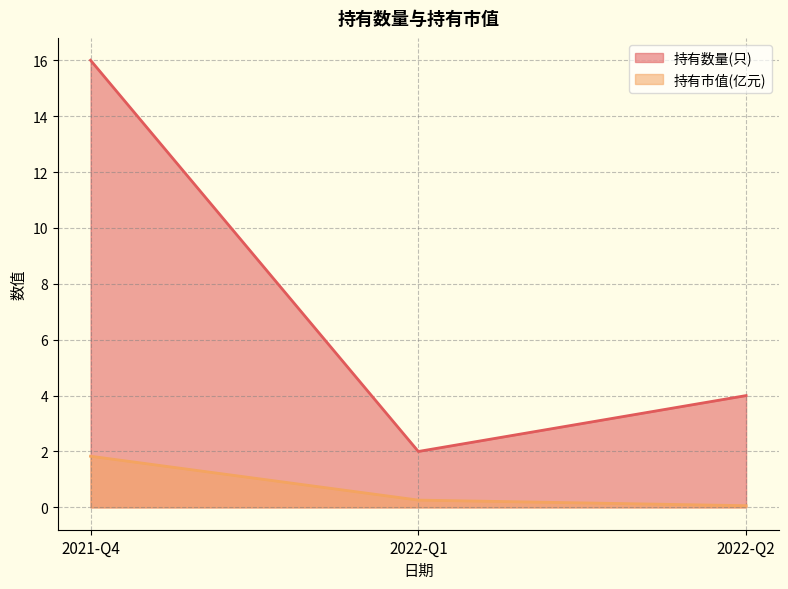

What position from the right is 2021-Q4?

3